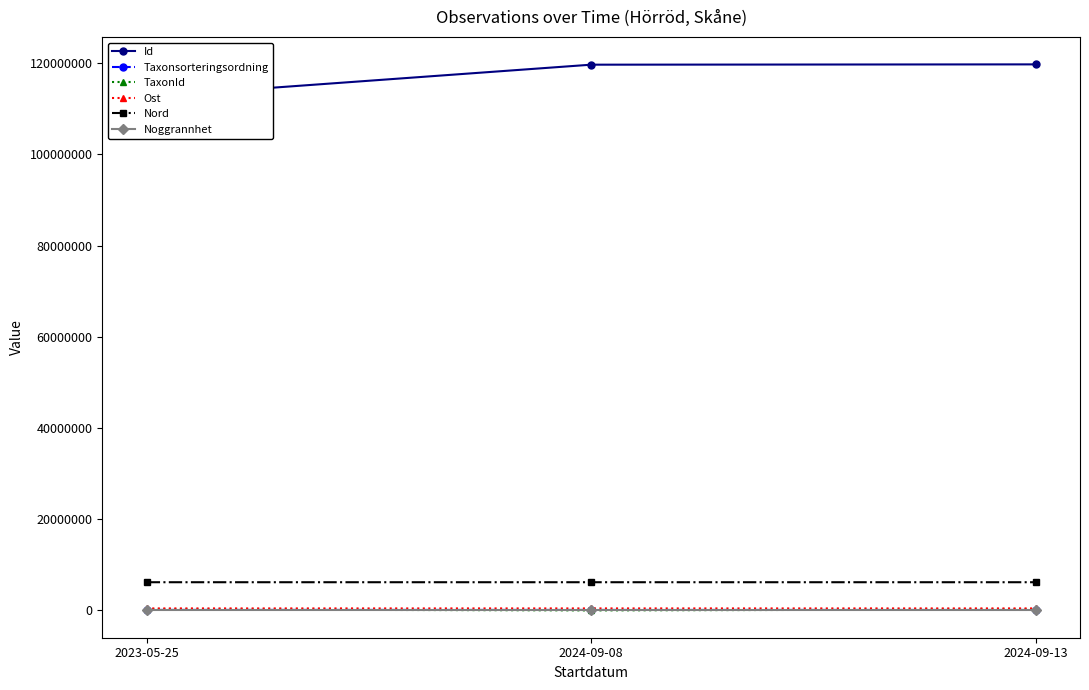

Rank the series at 2024-09-13 from highest to lowest value.

Id, Nord, Ost, TaxonId, Taxonsorteringsordning, Noggrannhet